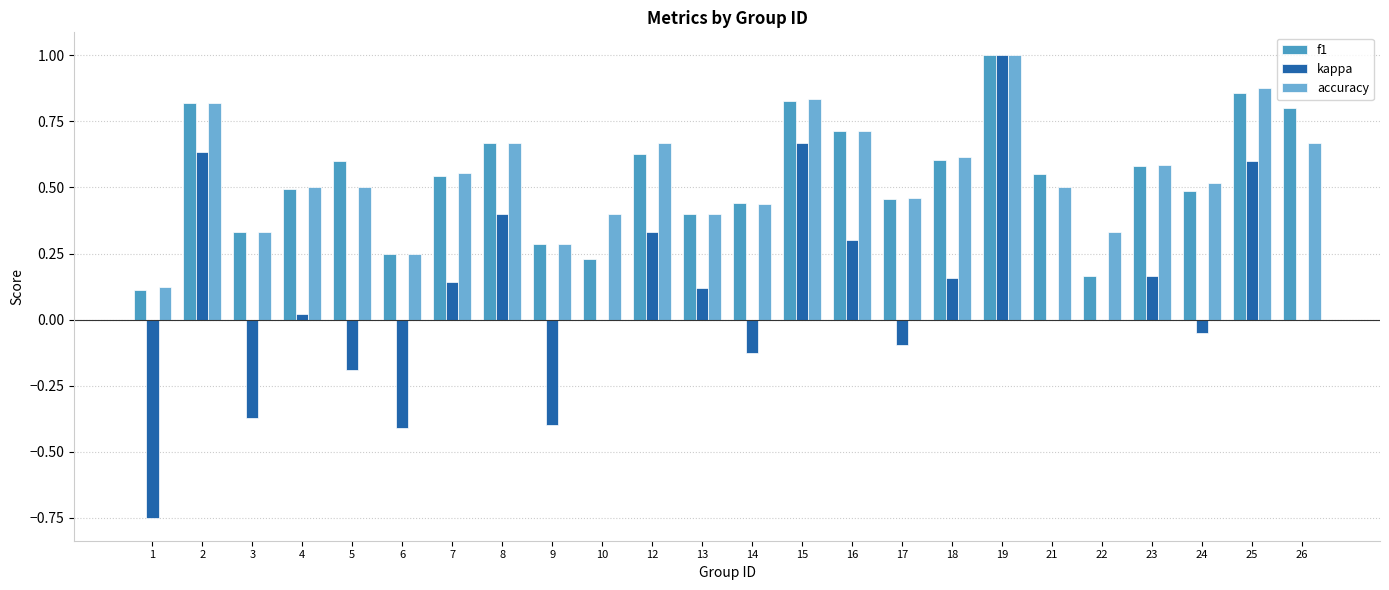

How many categories are shown in the chart?

24